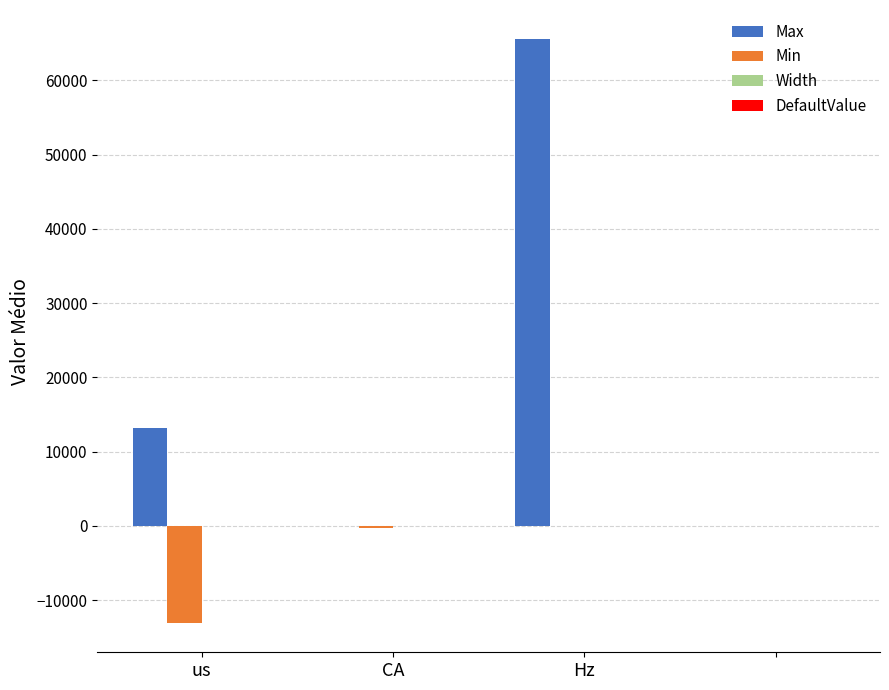

What is the maximum value shown in the chart?

65535.0